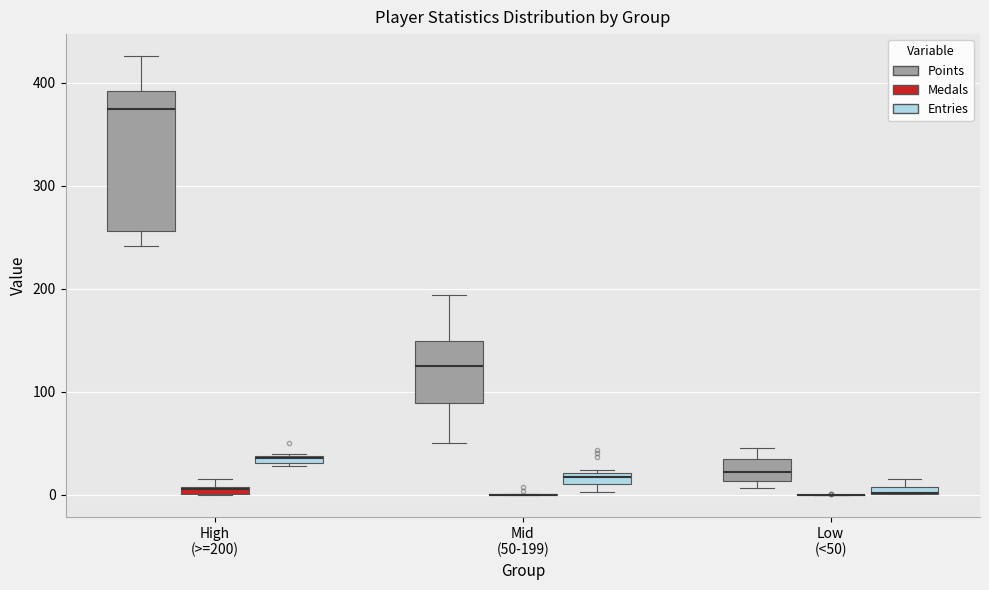

Comparing the boxes themselves (not the whiskers), which one is the tallest?

High (>=200) (Points)